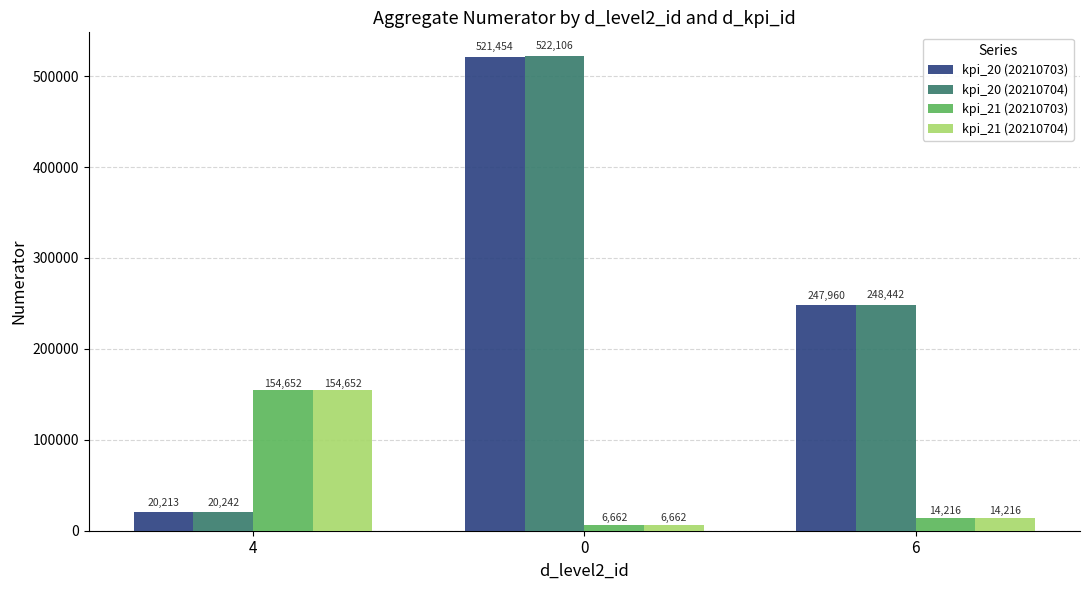

What is the average value of the kpi_21 (20210703) series?

58510